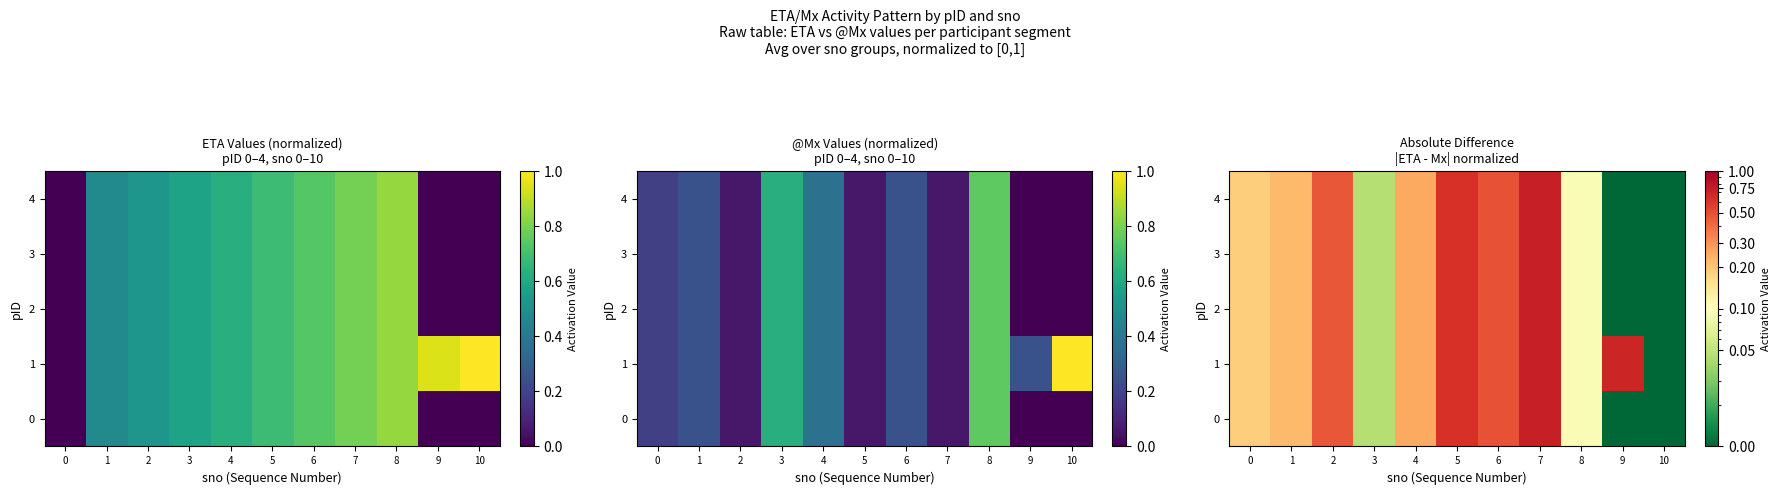

The 0 series shows 0.7 at 6. True or false?

False